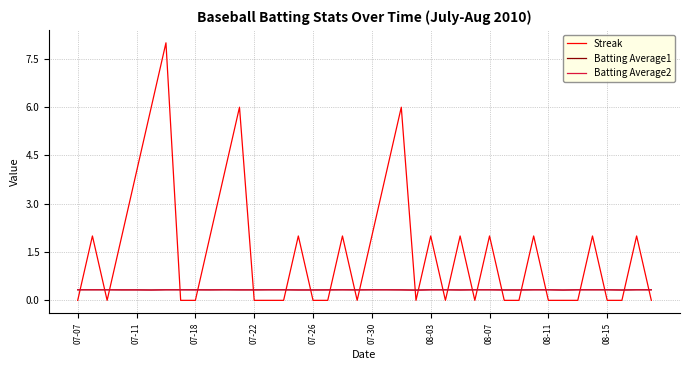

Which series has the largest total across all categories?

Streak